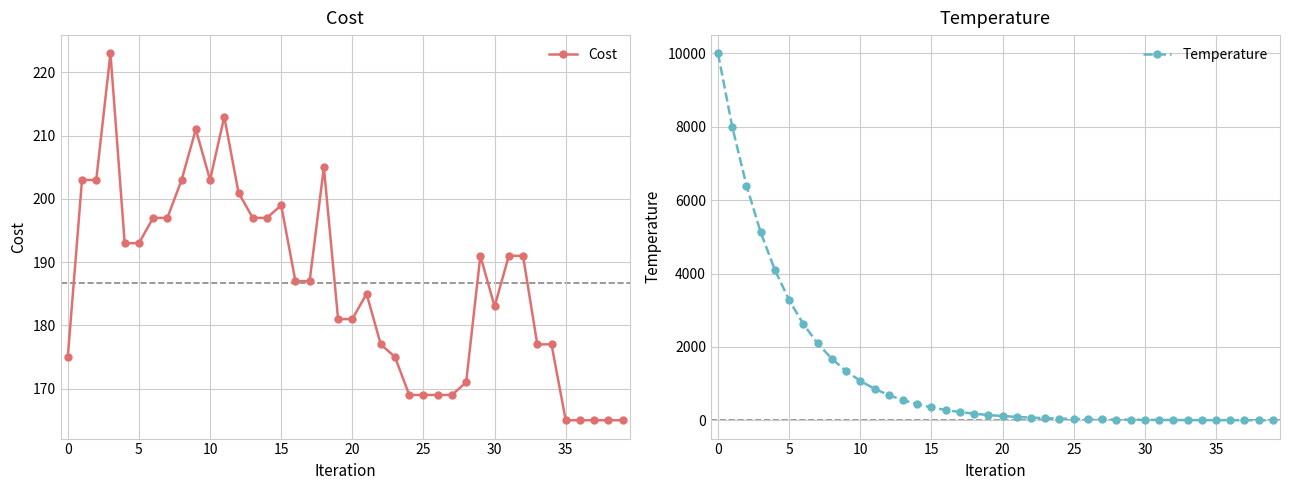

How many values in the Temperature series are below 144?

20